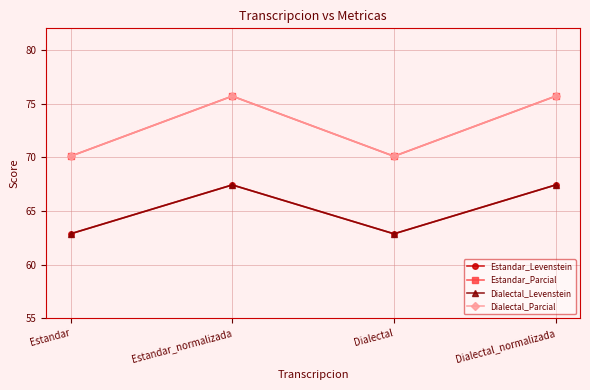

What is the label of the 2nd point from the left?

Estandar_normalizada